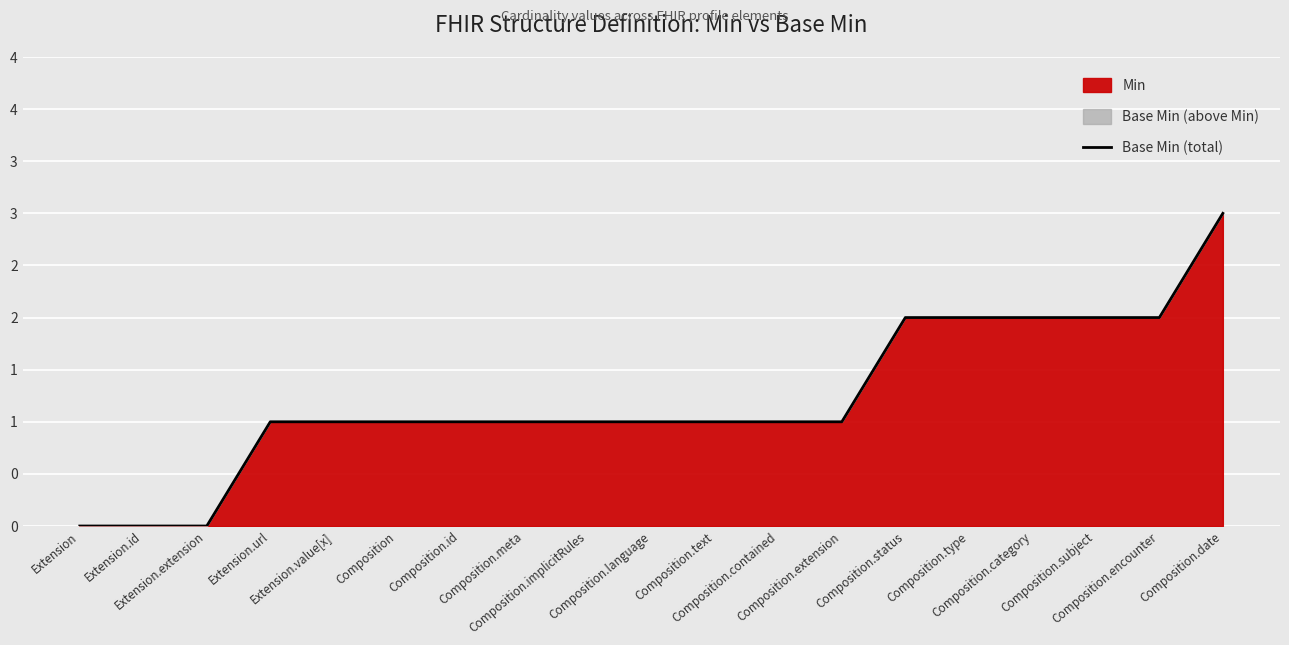

What value does the data have at Composition.encounter?

2